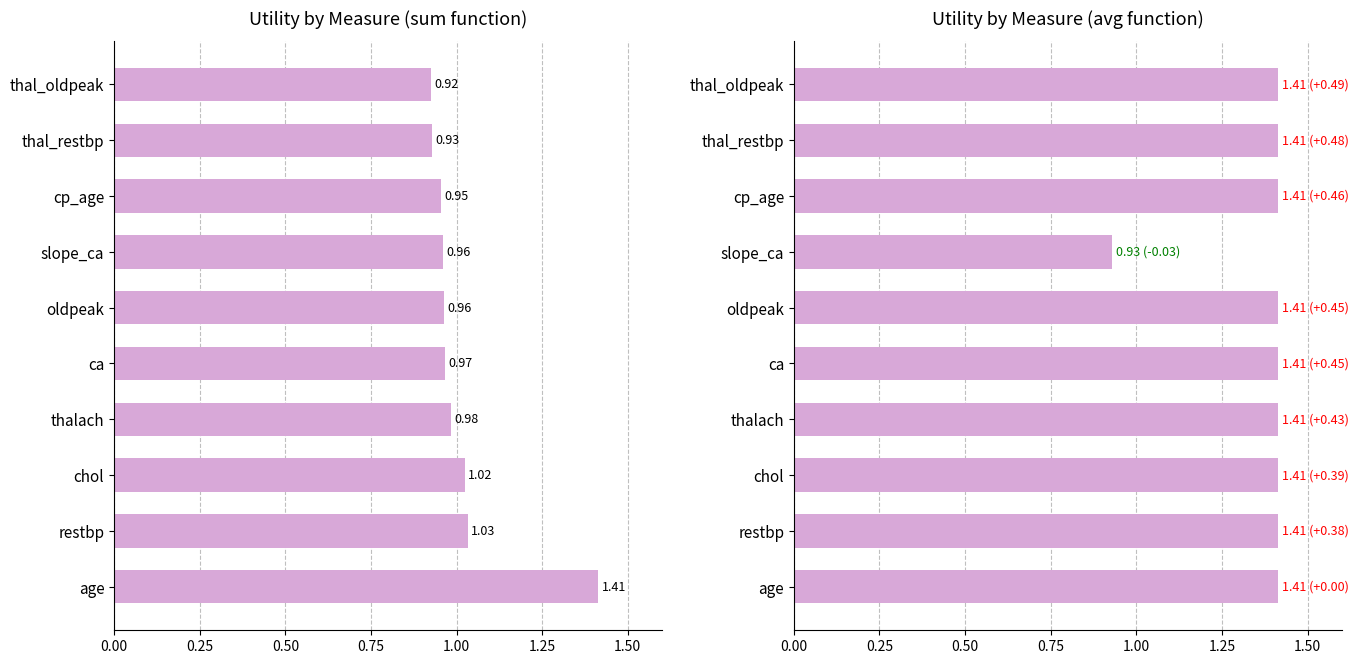

Is it true that sum equals 0.5 at cp_age?

False